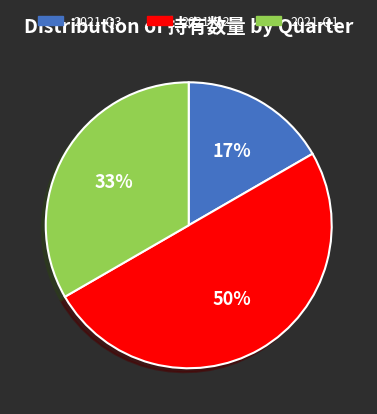

To the nearest percent, what portion does 2021-Q2 represent?

50%